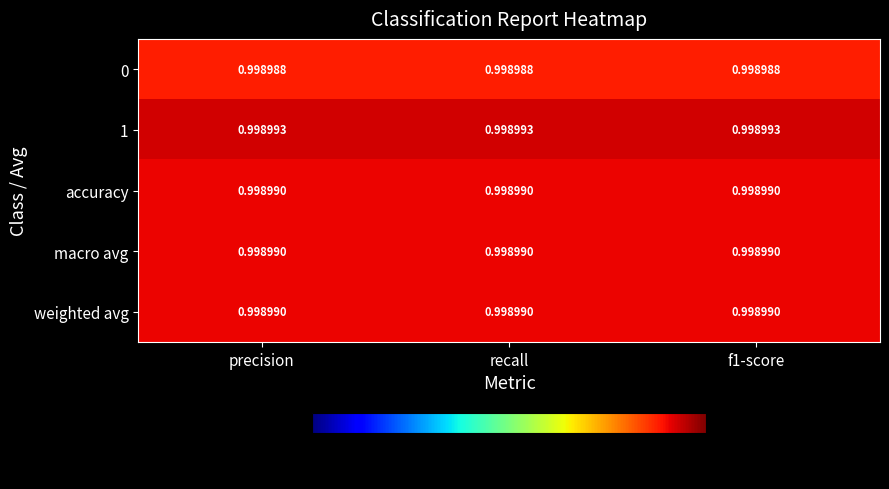

What is the minimum value shown in the chart?

1.0